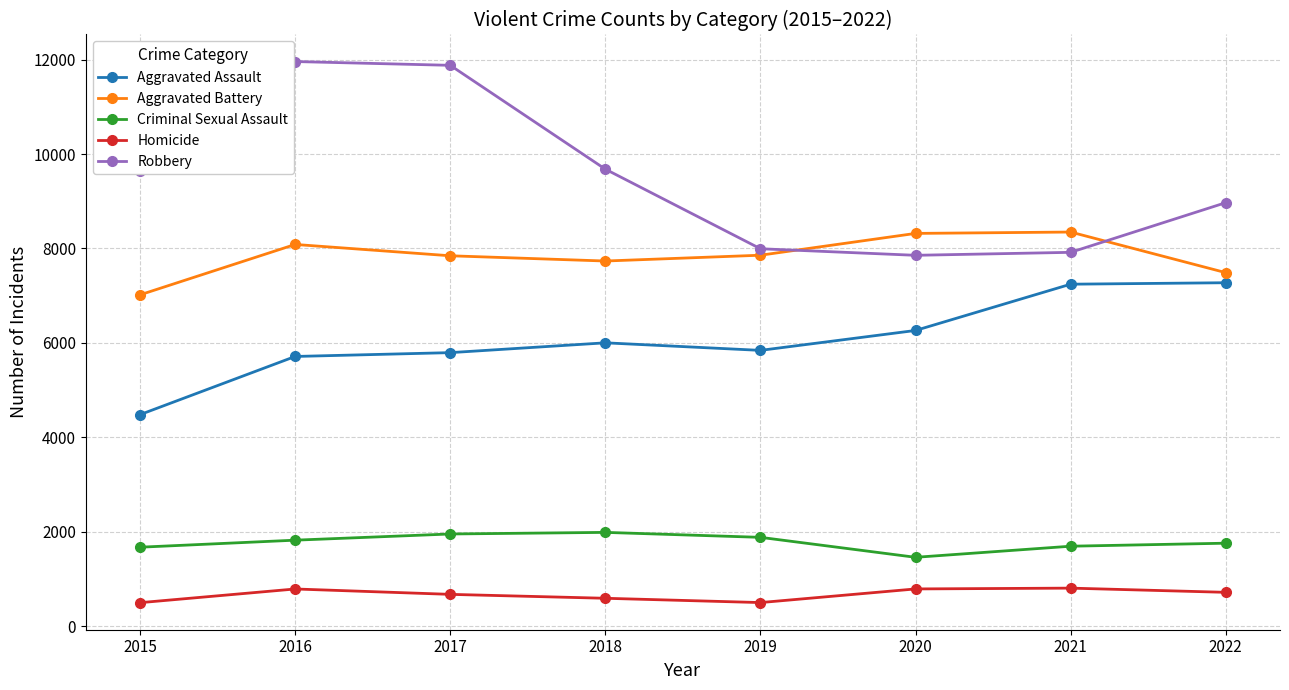

The Robbery series shows 7918 at 2021. True or false?

True